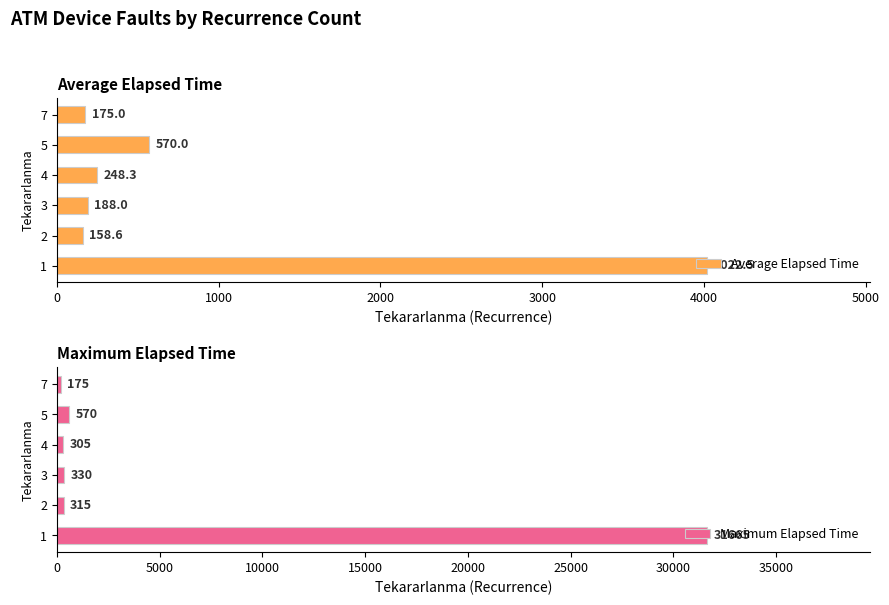

What is the sum of all Maximum Elapsed Time values?

33360